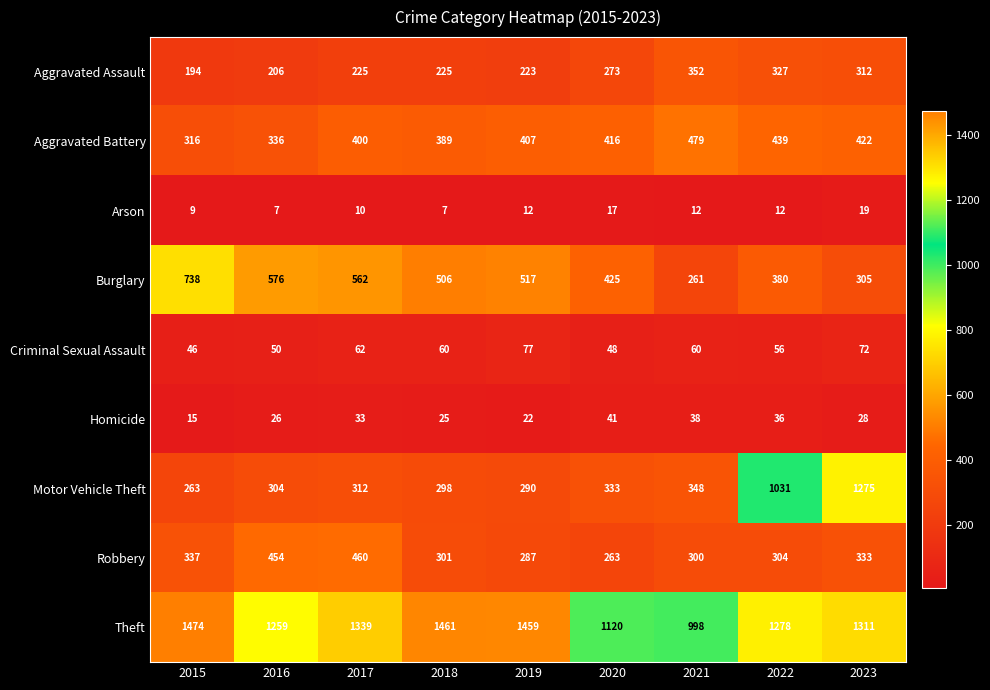

Rank the series at 2023 from highest to lowest value.

Theft, Motor Vehicle Theft, Aggravated Battery, Robbery, Aggravated Assault, Burglary, Criminal Sexual Assault, Homicide, Arson